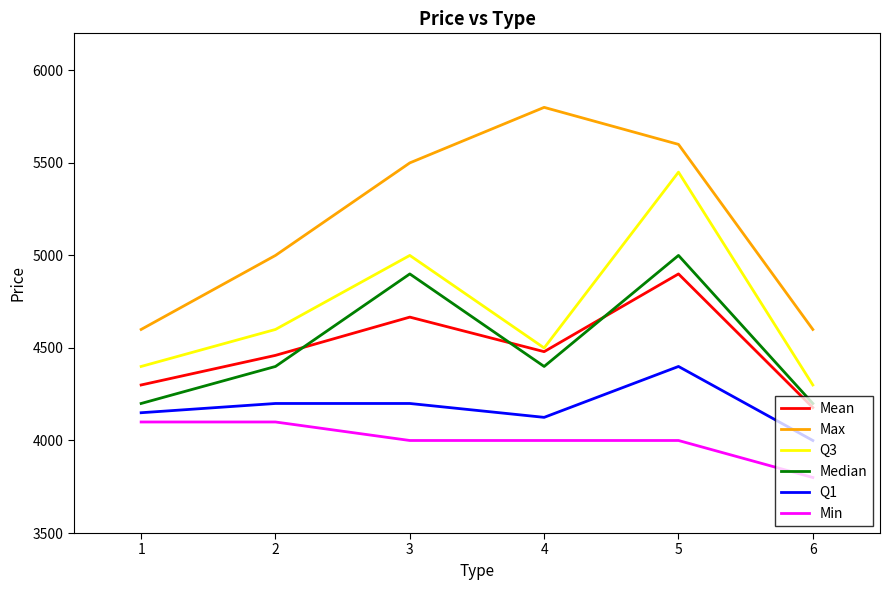

What is the difference between the second highest and second lowest values in the Mean series?

366.7